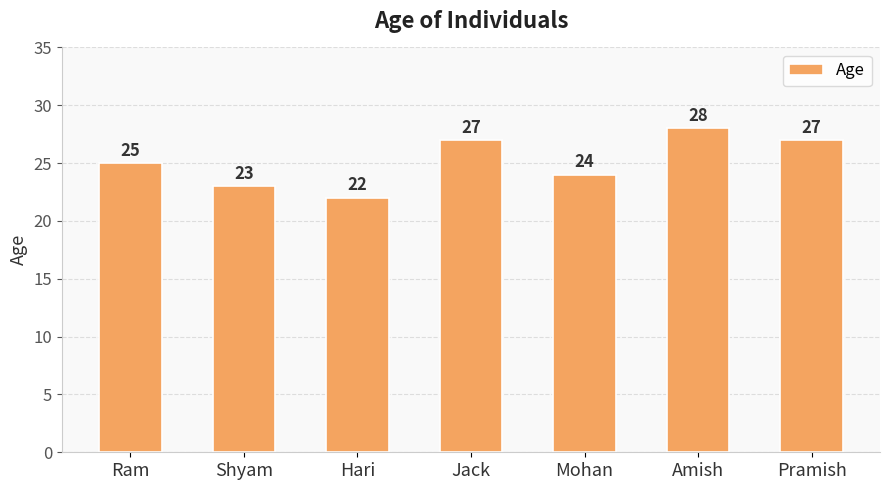

Which label corresponds to the largest value in the chart?

Amish